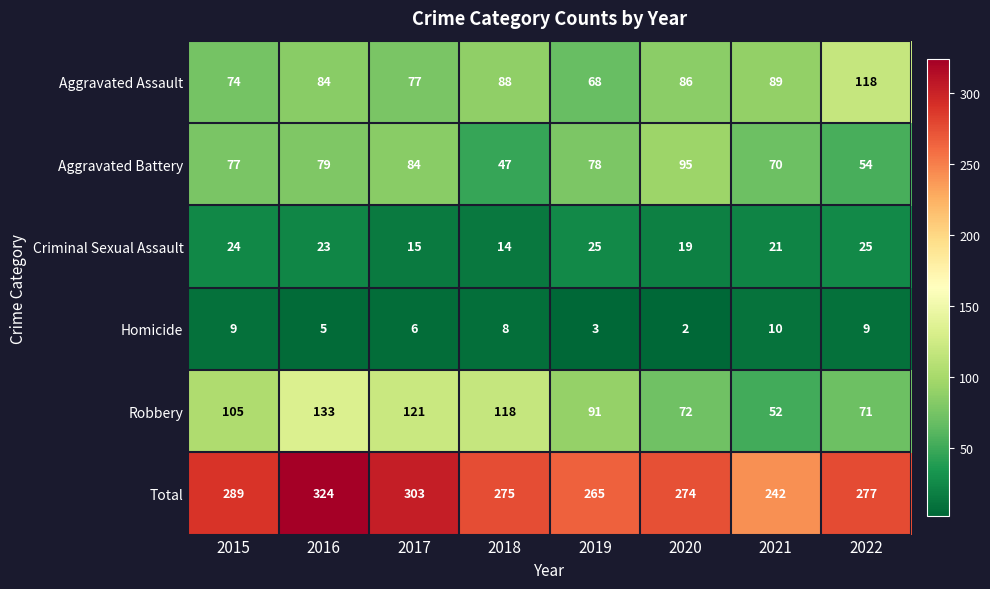

Between 2019 and 2022, which series saw the biggest shift?

Aggravated Assault